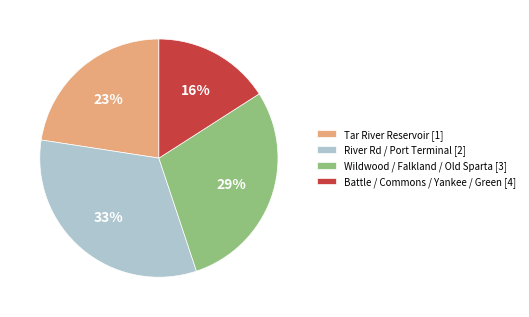

What is the smallest slice in the pie chart?

Battle / Commons / Yankee / Green [4]